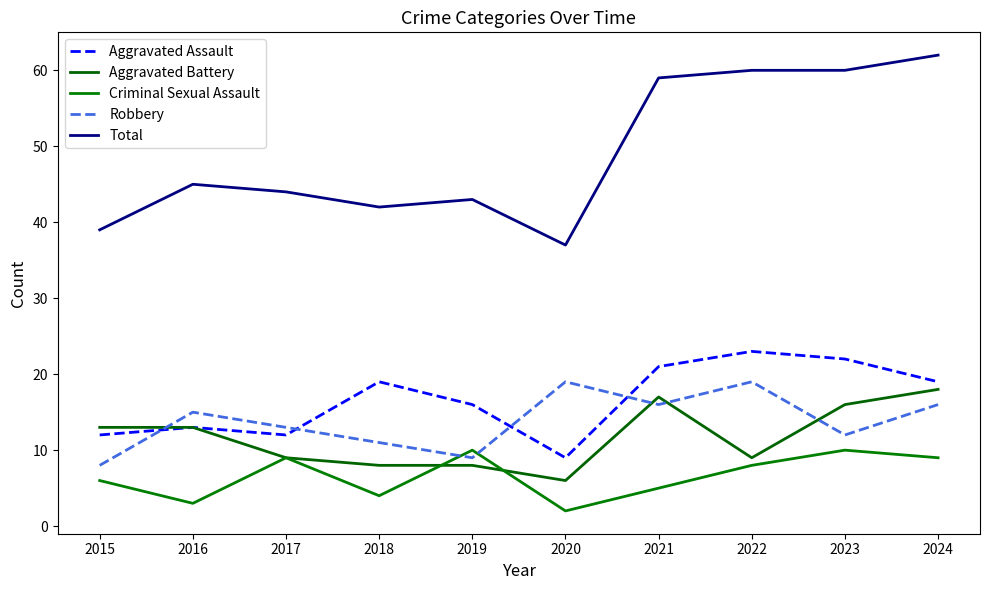

How many times do Robbery and Criminal Sexual Assault cross each other?

2